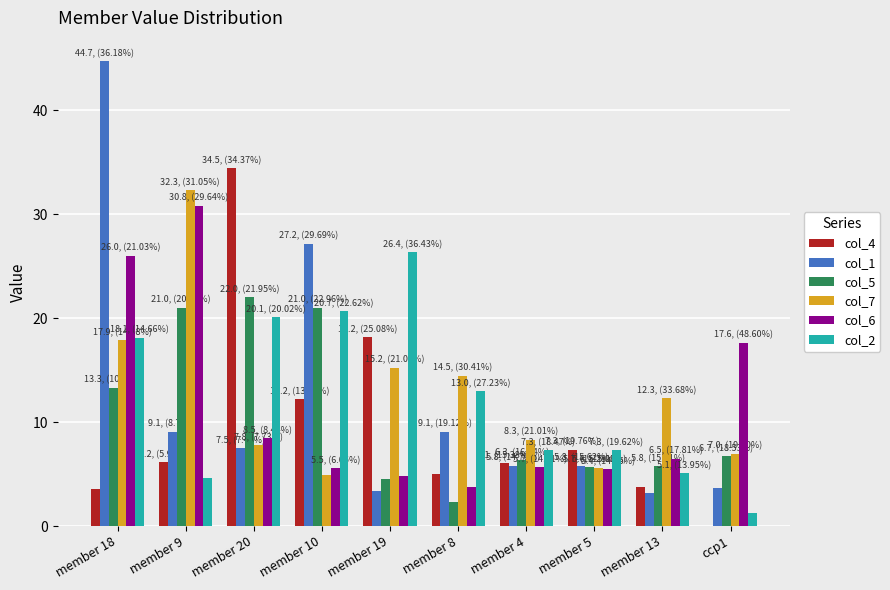

What is the maximum value shown in the chart?

44.7